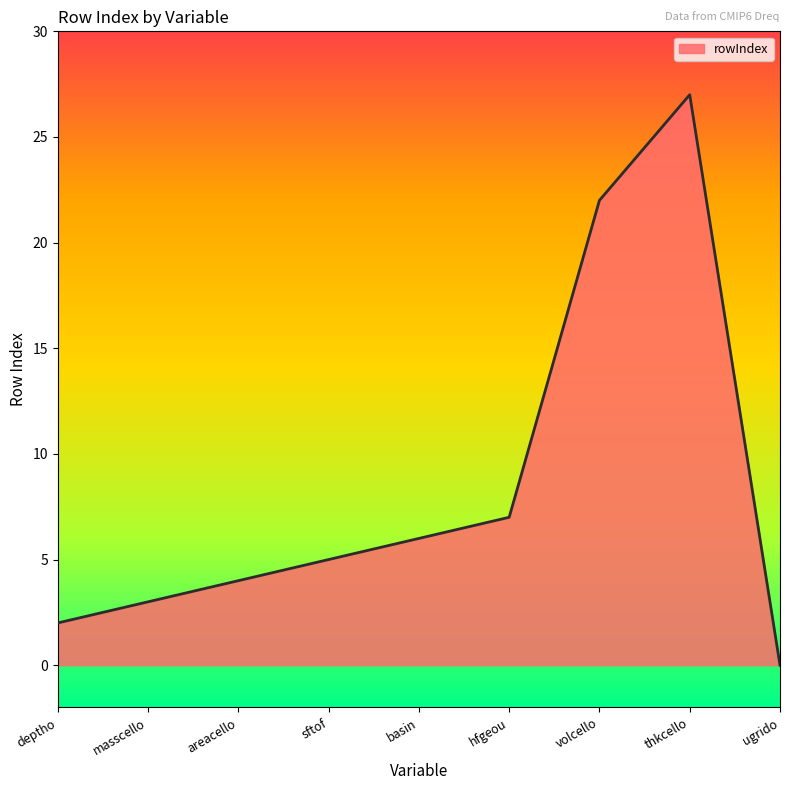

Does the chart display data point markers on the line(s)?

No